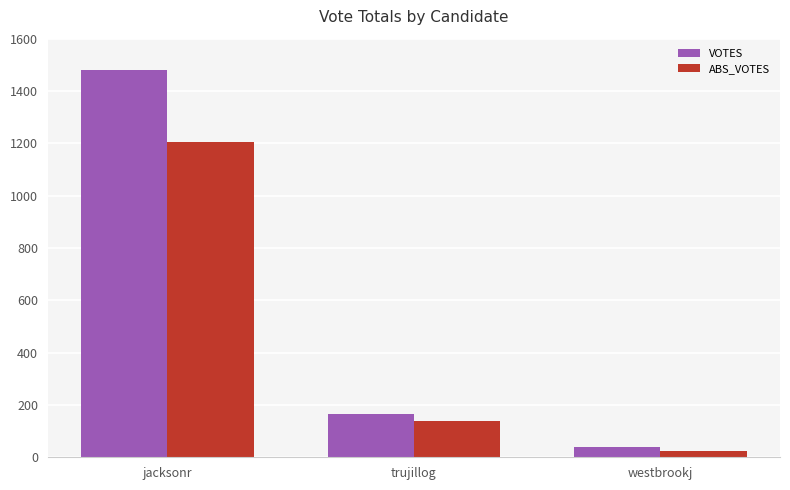

Reading left to right, list all the values displayed in this chart.

VOTES: 1480	167	40
ABS_VOTES: 1205	139	24